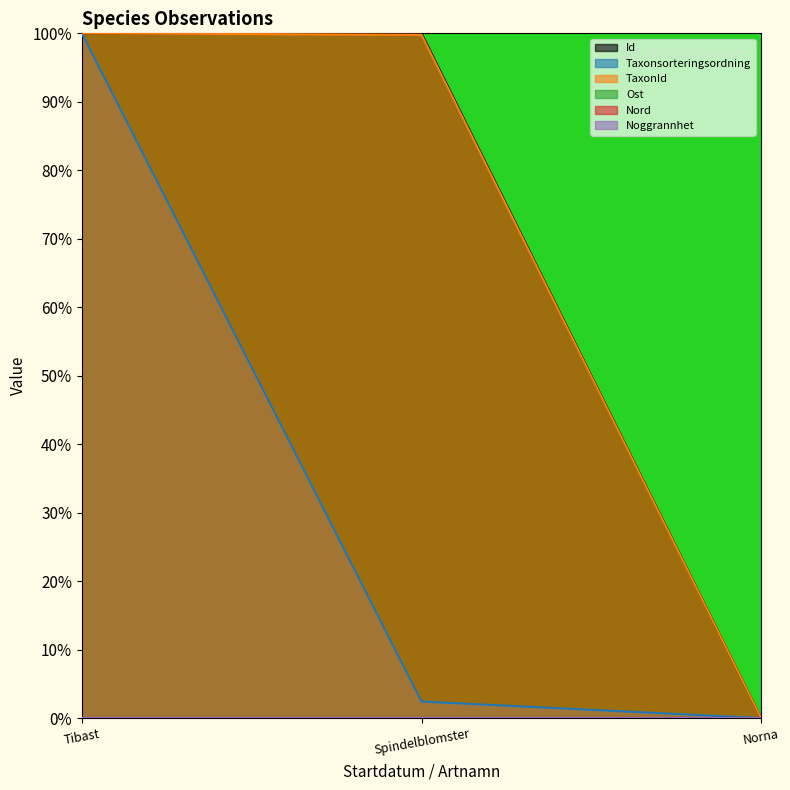

Does the chart display data point markers on the line(s)?

No